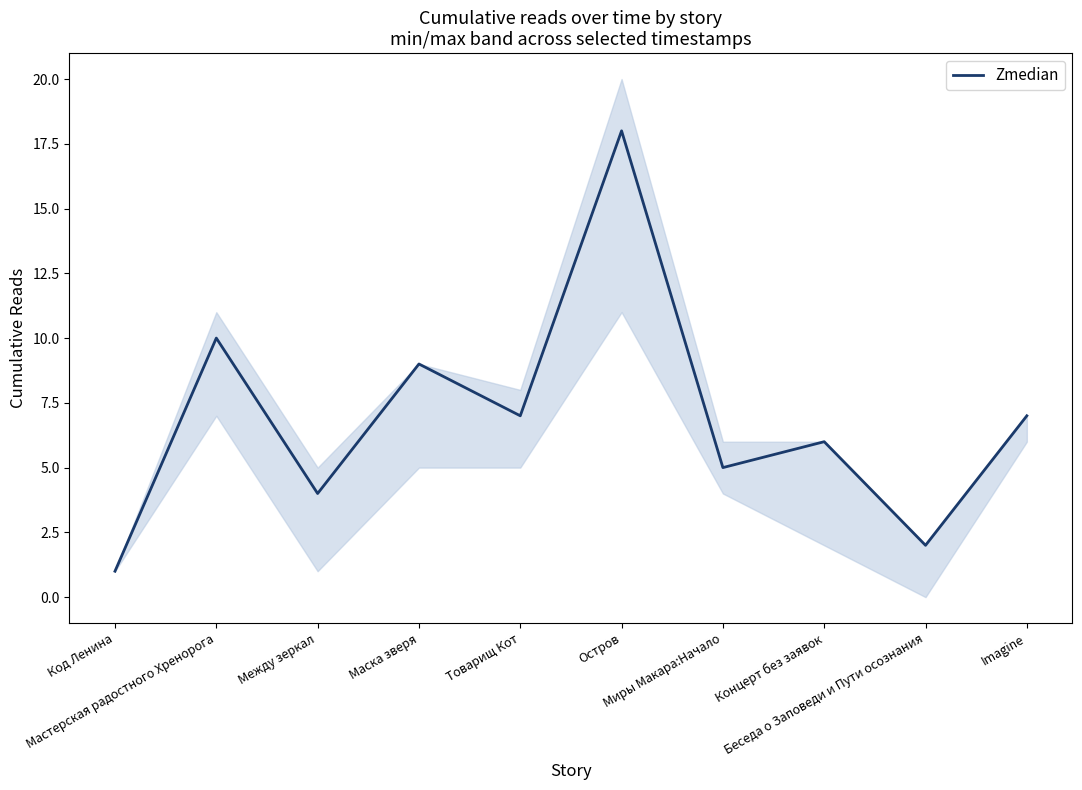

List the labels in order of value, smallest first.

Код Ленина, Беседа о Заповеди и Пути осознания, Между зеркал, Миры Макара:Начало, Концерт без заявок, Товарищ Кот, Imagine, Маска зверя, Мастерская радостного Хренорога, Остров